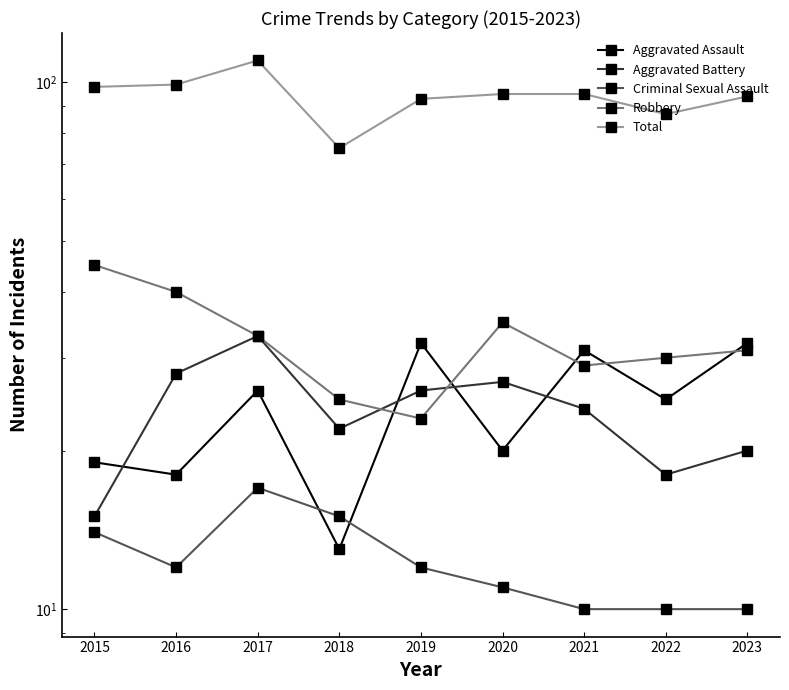

Which has a higher value, 2023 or 2022?

2023